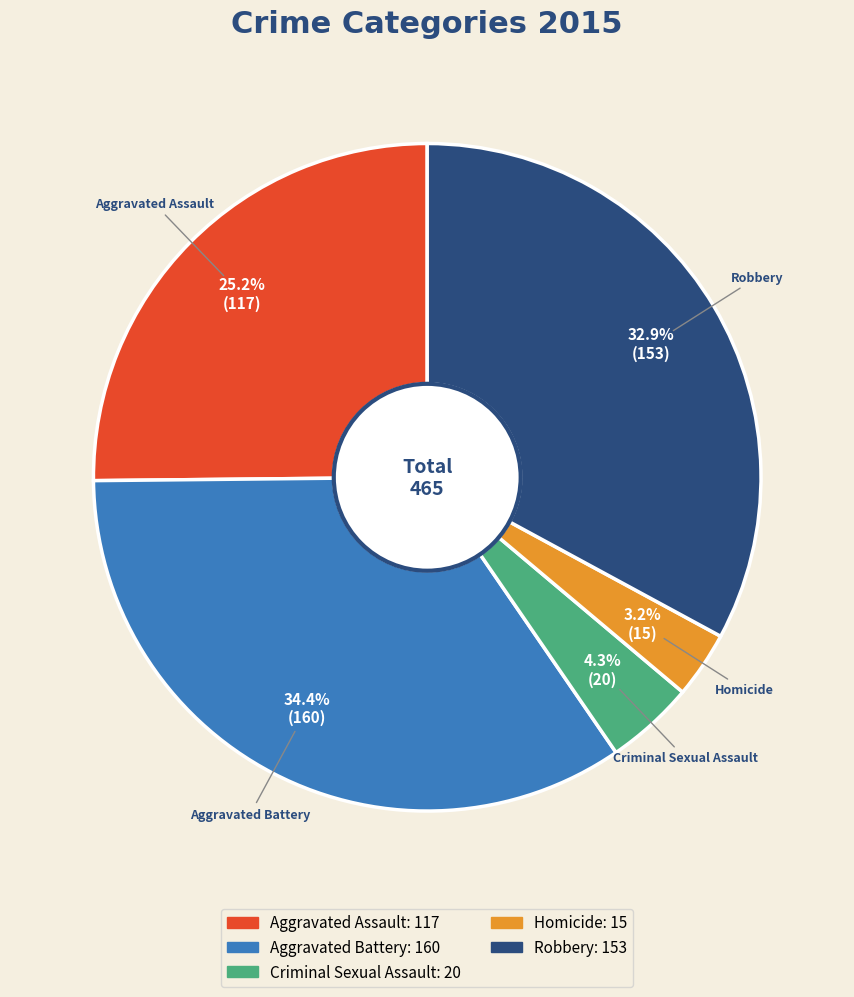

Is Criminal Sexual Assault the majority of the pie?

No